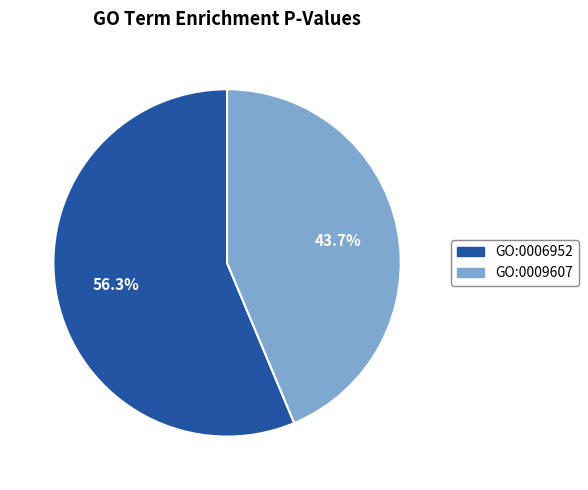

Do GO:0009607 and GO:0006952 together represent more than half of the pie?

Yes